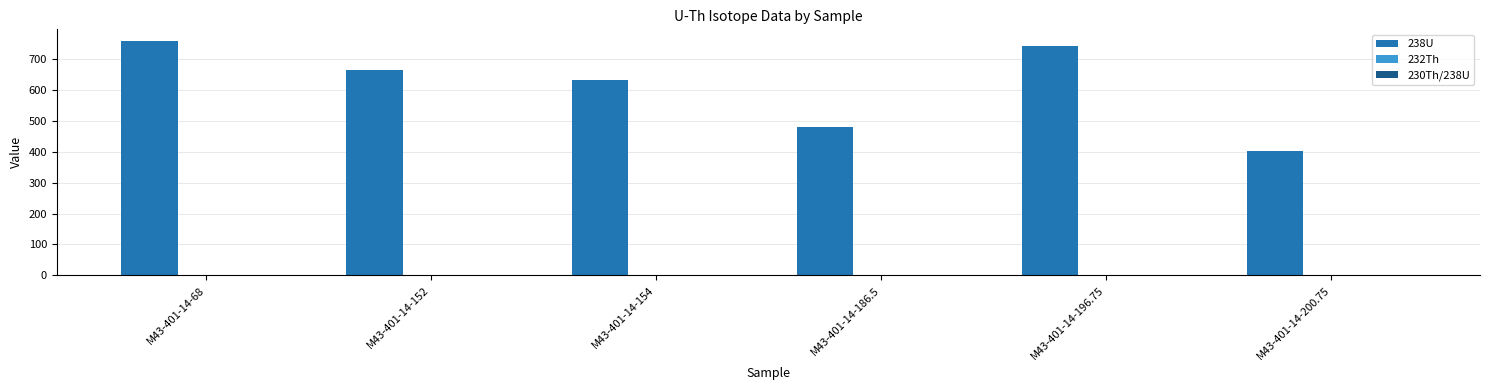

Where is 238U nearest to the value 579?

M43-401-14-154